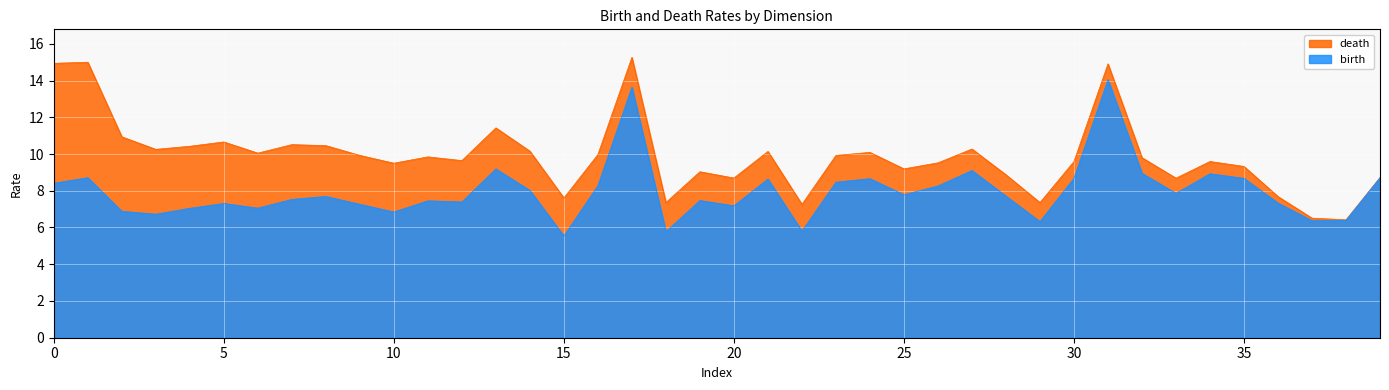

List the series in order of their peak value, highest first.

death, birth